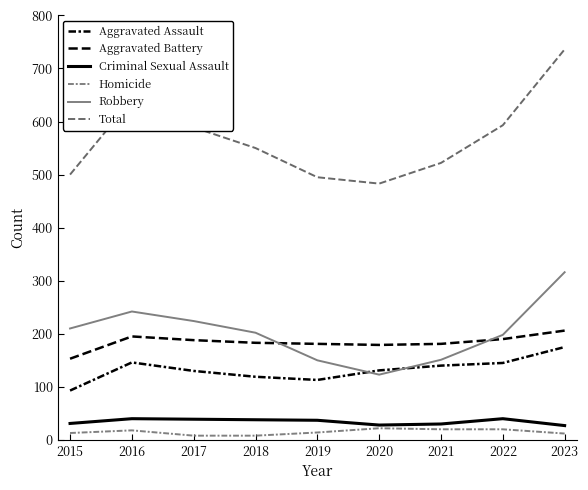

What is the total value across all series at 2021?

1044